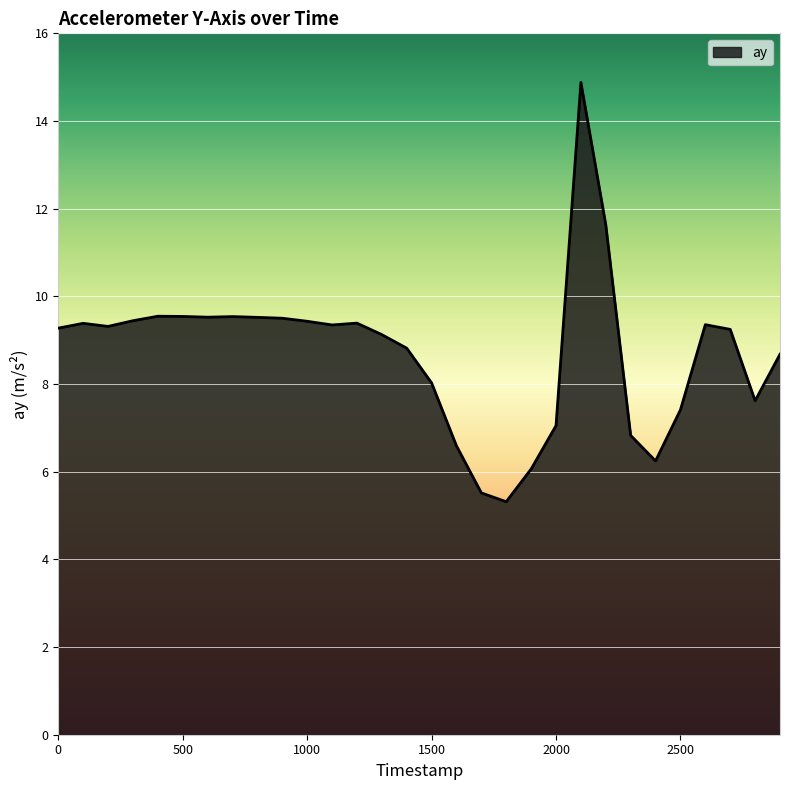

What is the difference between the maximum and minimum values?

9.6